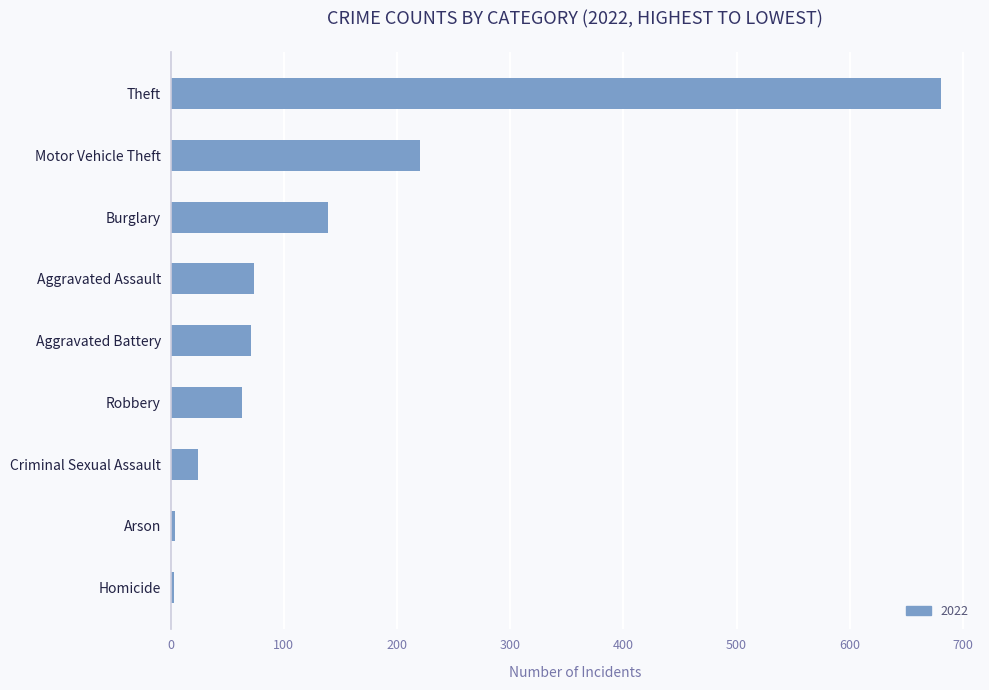

What value does the data have at Theft, to the nearest 100?

700